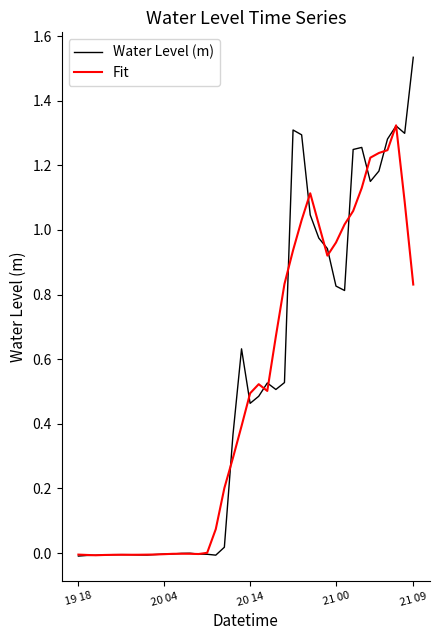

Which series has the widest spread of values?

Water Level (m)